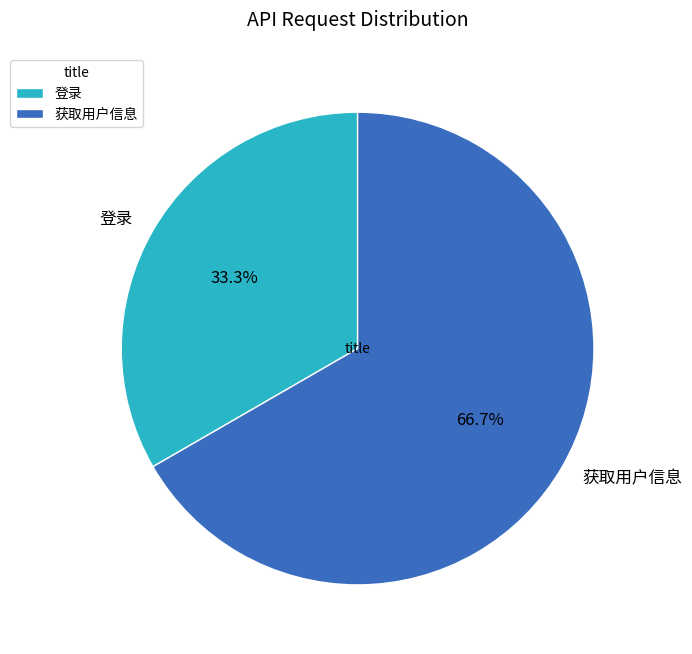

To the nearest percent, what is the difference between the largest and smallest slice percentages?

33%